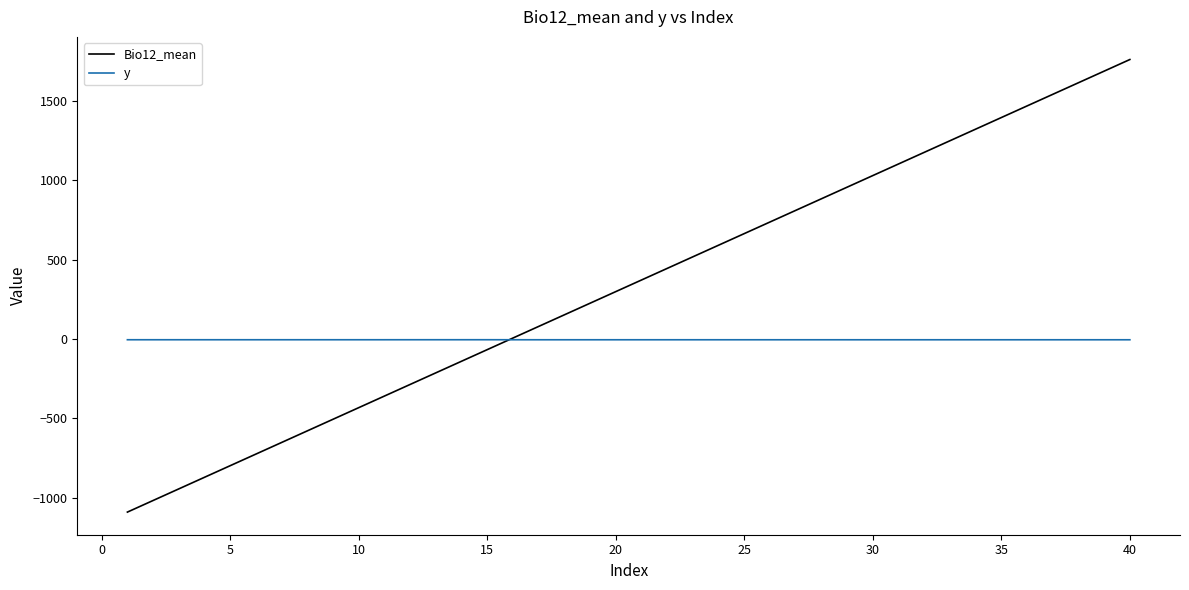

Does the chart display data point markers on the line(s)?

No